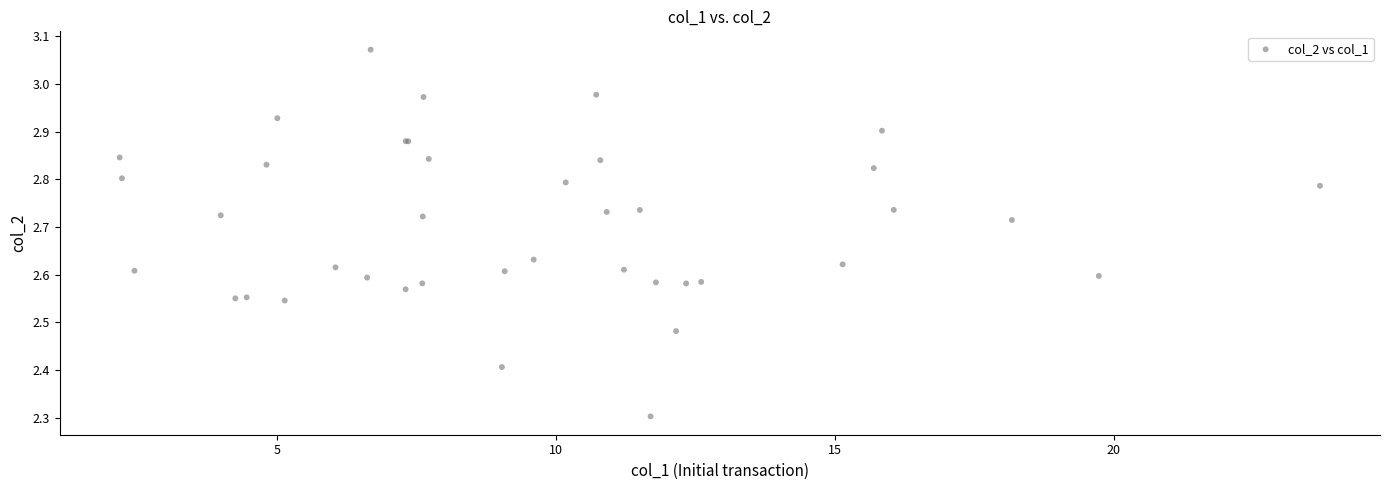

What Y value in the scatter plot is closest to 2?

2.3